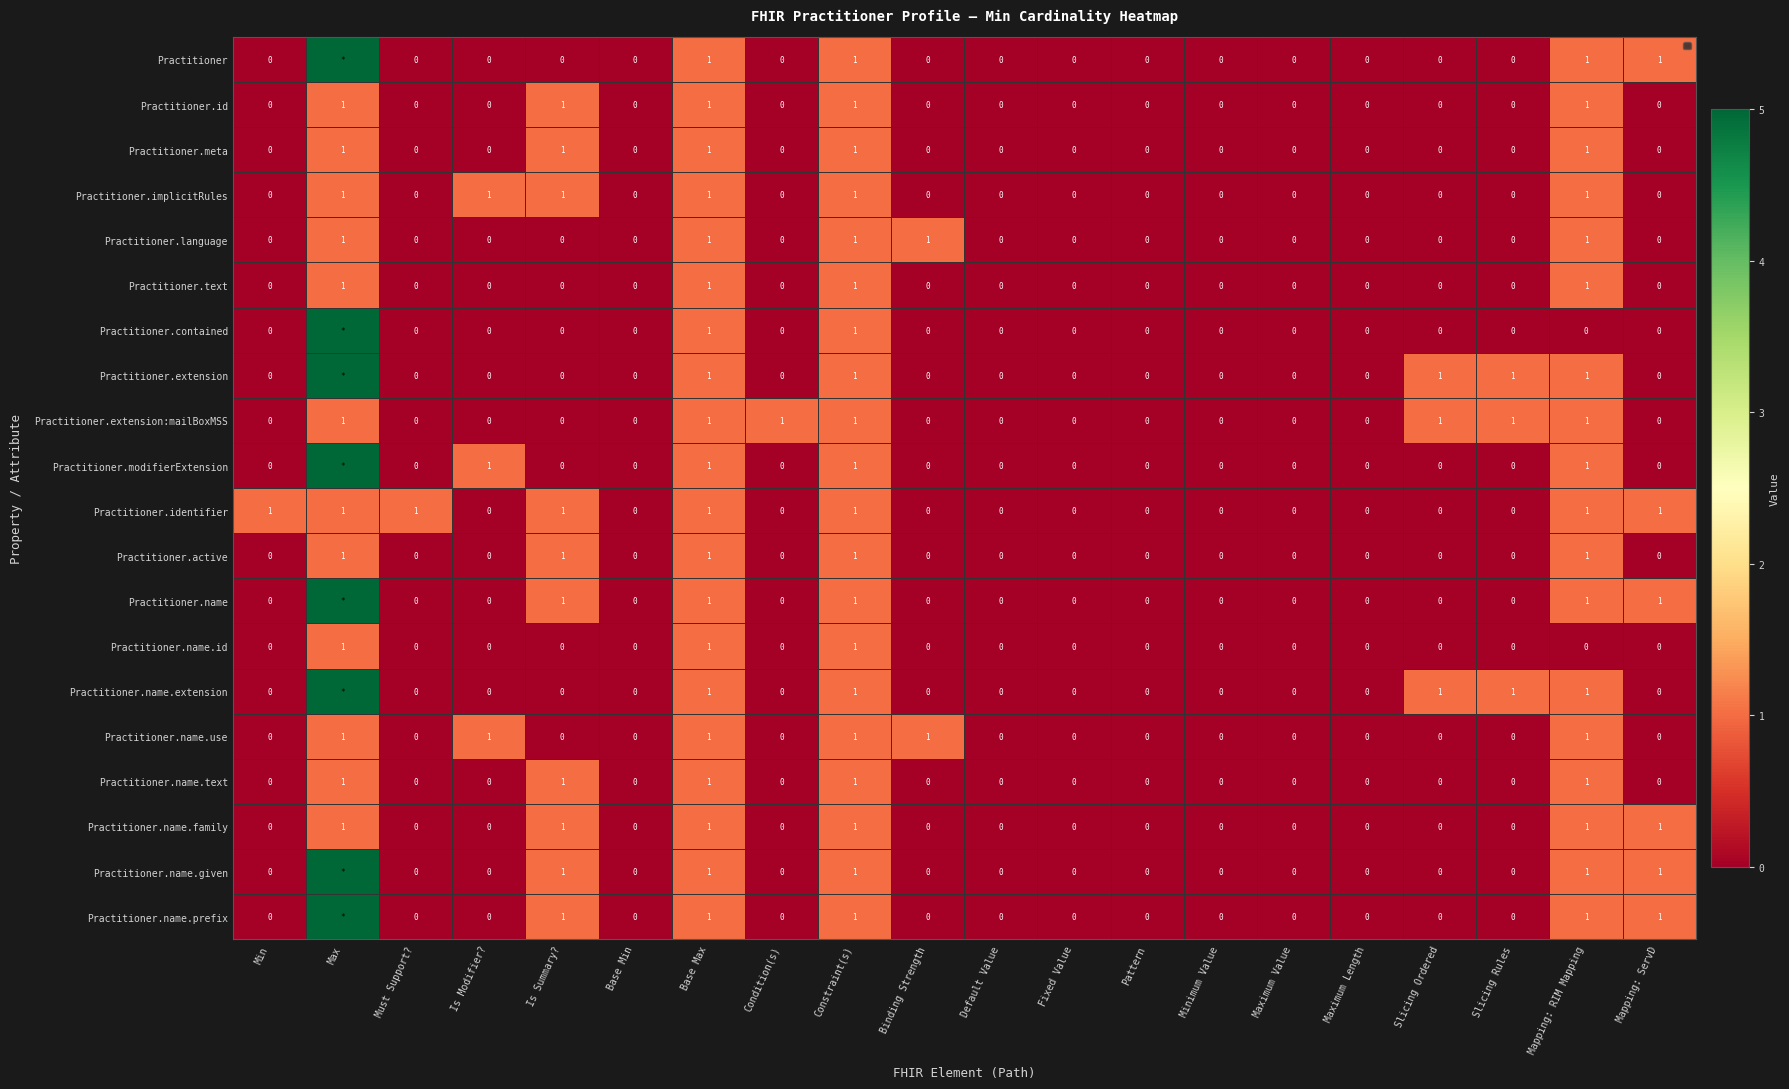

The Practitioner.text series shows 0 at Fixed Value. True or false?

True